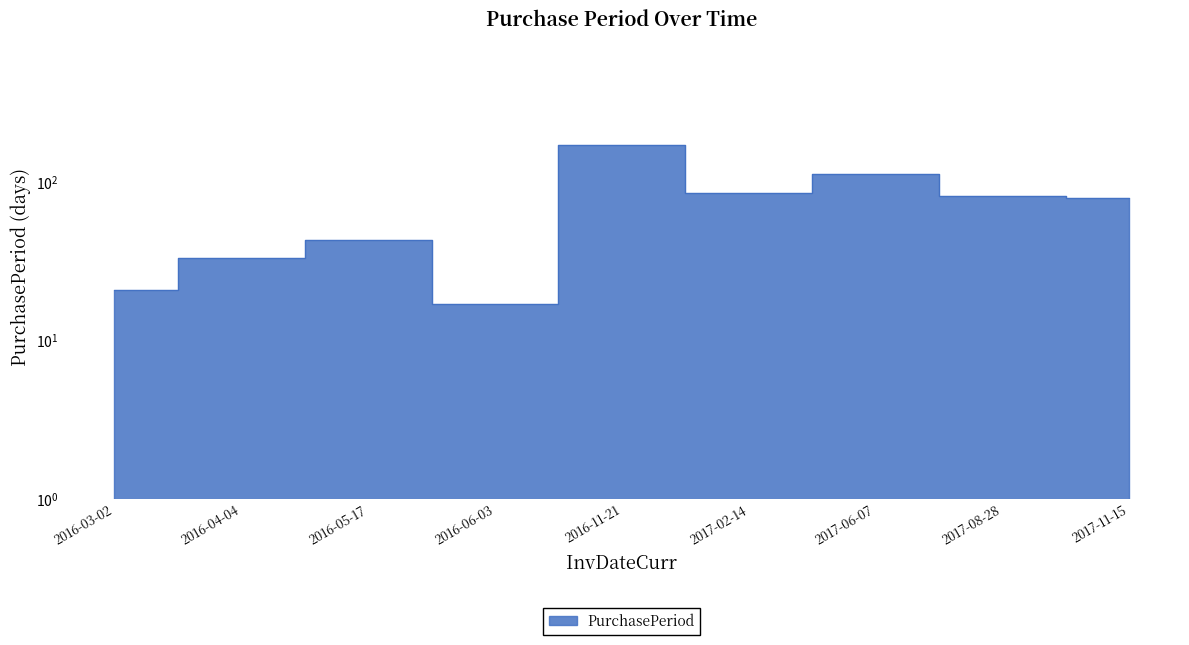

What is the ratio of the value at 2016-06-03 to the value at 2017-08-28?

0.2